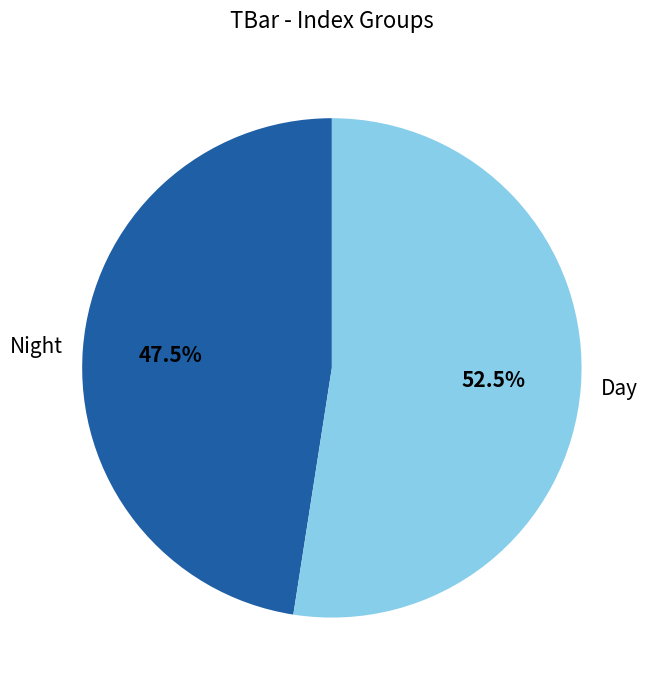

Does Night account for over 50% of the chart?

No